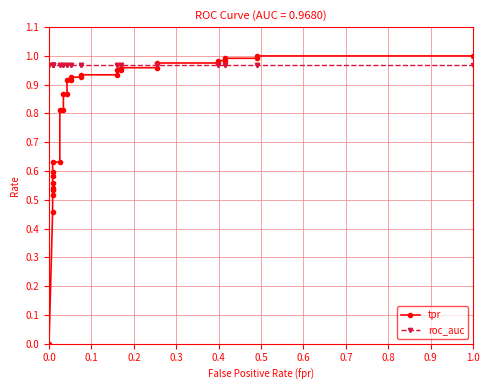

True or false: tpr and roc_auc intersect in this chart.

True